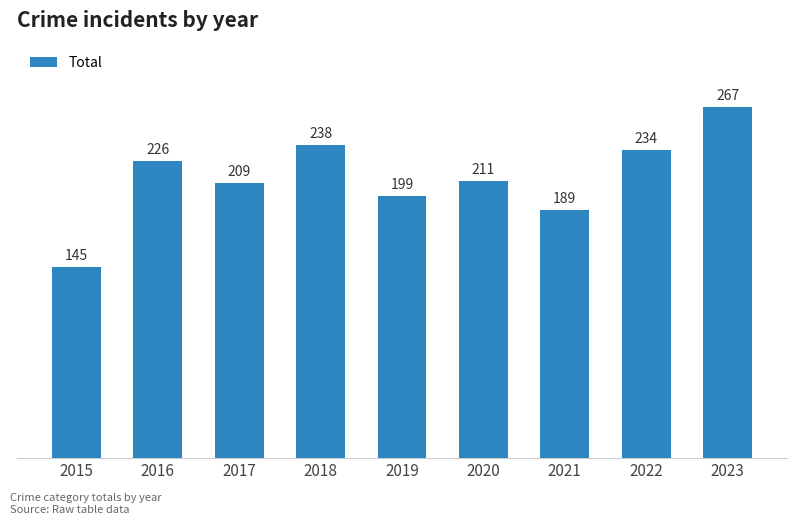

Which has a higher value, 2023 or 2016?

2023